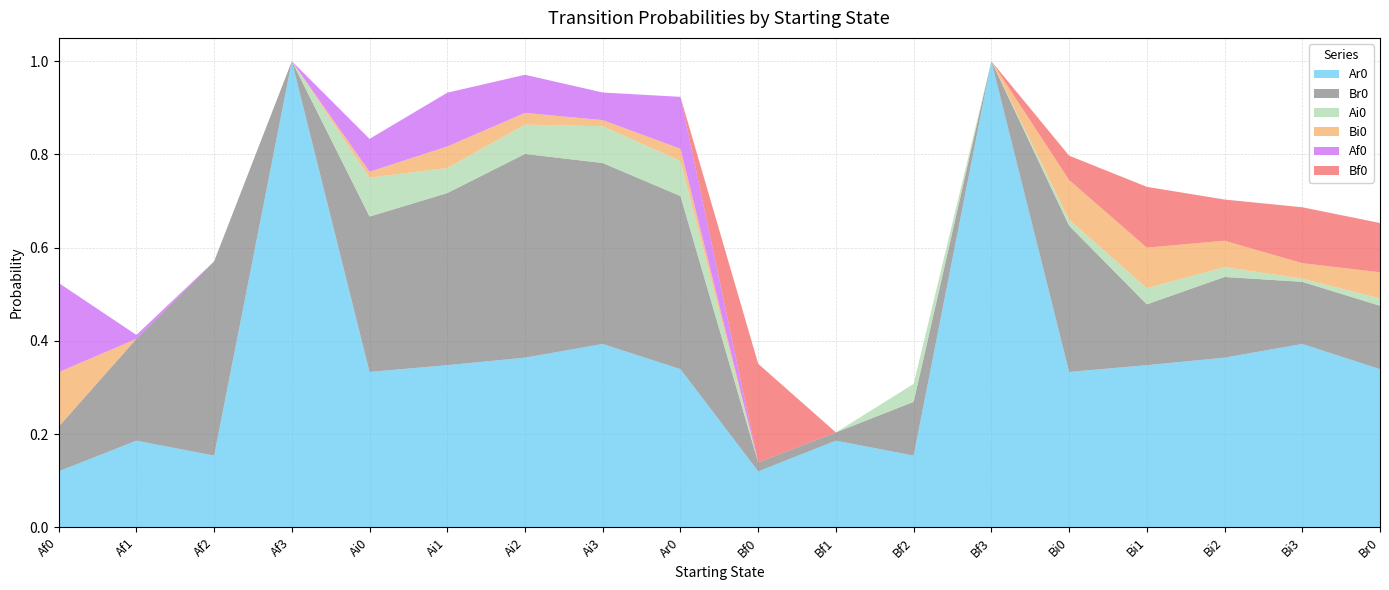

Reading left to right, extract all data points from this chart.

Ar0: 0.1	0.2	0.2	1.0	0.3	0.3	0.4	0.4	0.3	0.1	0.2	0.2	1.0	0.3	0.3	0.4	0.4	0.3
Br0: 0.1	0.2	0.4	0.0	0.3	0.4	0.4	0.4	0.4	0.0	0.0	0.1	0.0	0.3	0.1	0.2	0.1	0.1
Ai0: 0.0	0.0	0.0	0.0	0.1	0.1	0.1	0.1	0.1	0.0	0.0	0.0	0.0	0.0	0.0	0.0	0.0	0.0
Bi0: 0.1	0.0	0.0	0.0	0.0	0.0	0.0	0.0	0.0	0.0	0.0	0.0	0.0	0.1	0.1	0.1	0.0	0.1
Af0: 0.2	0.0	0.0	0.0	0.1	0.1	0.1	0.1	0.1	0.0	0.0	0.0	0.0	0.0	0.0	0.0	0.0	0.0
Bf0: 0.0	0.0	0.0	0.0	0.0	0.0	0.0	0.0	0.0	0.2	0.0	0.0	0.0	0.1	0.1	0.1	0.1	0.1